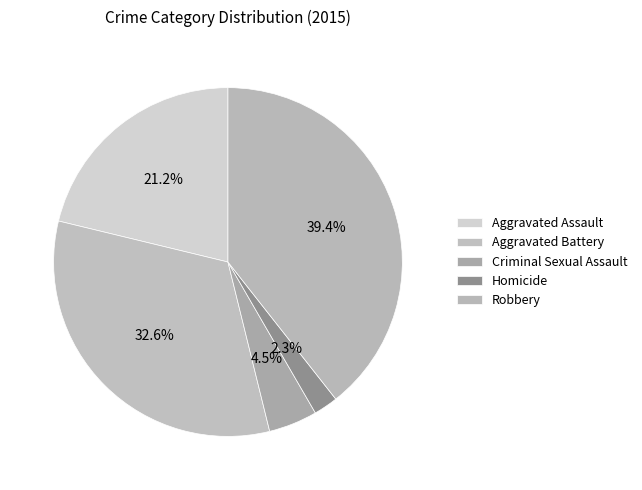

What percentage is the Homicide slice, to the nearest percent?

2%